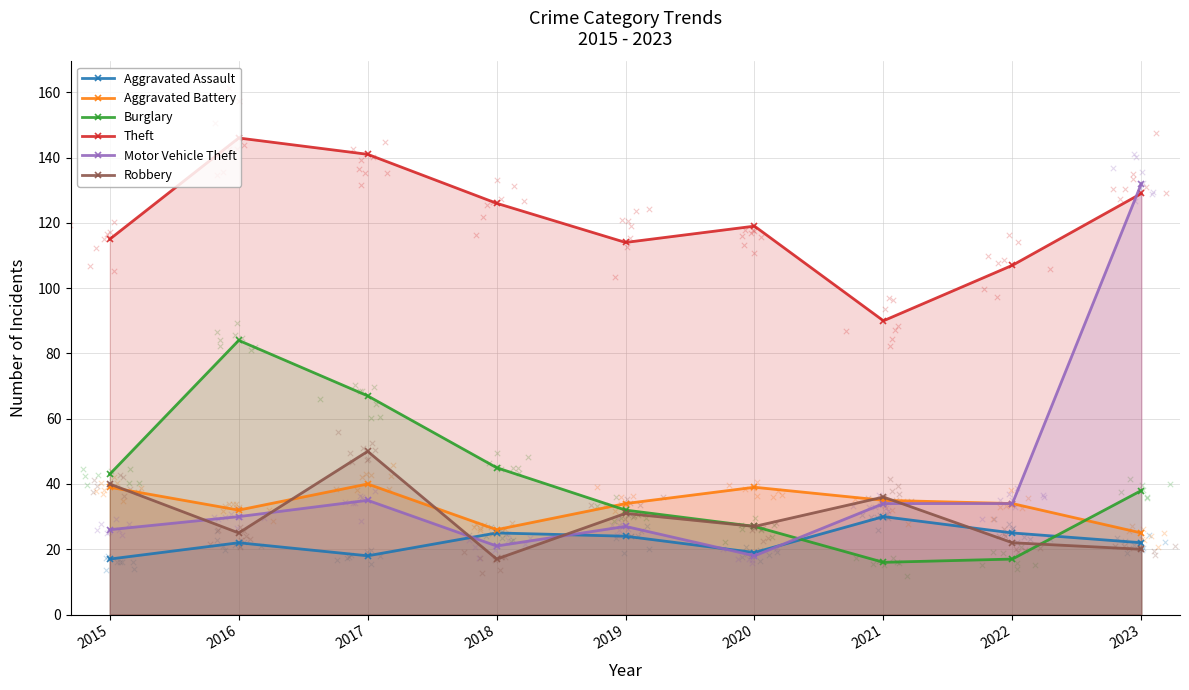

Which series contains the highest Y value?

Theft